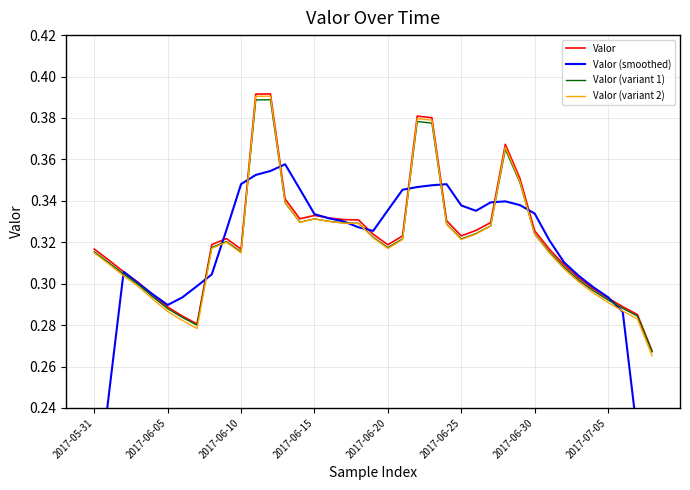

At which category does Valor (variant 2) reach its first local peak?

9